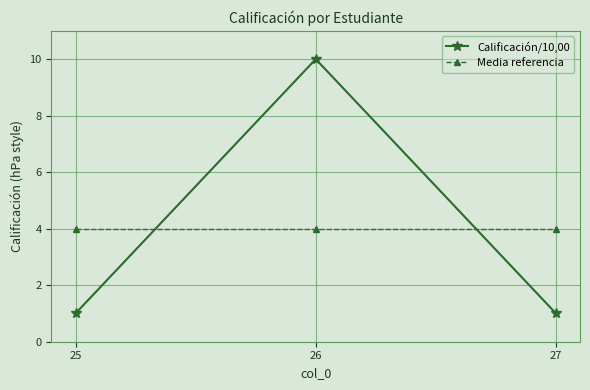

What is the difference between the highest and lowest values at 26?

6